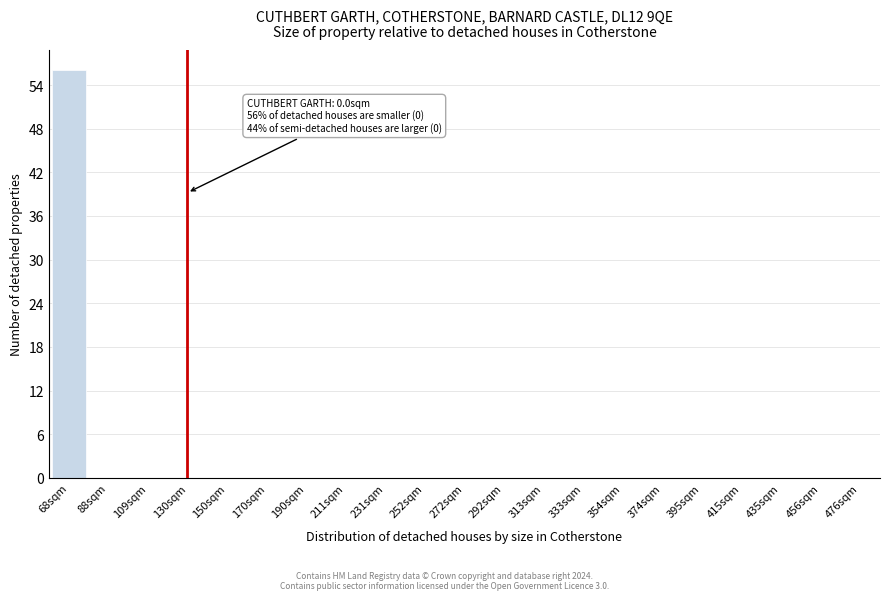

Reading left to right, extract all data points from this chart.

68sqm=56	88sqm=0	109sqm=0	130sqm=0	150sqm=0	170sqm=0	190sqm=0	211sqm=0	231sqm=0	252sqm=0	272sqm=0	292sqm=0	313sqm=0	333sqm=0	354sqm=0	374sqm=0	395sqm=0	415sqm=0	435sqm=0	456sqm=0	476sqm=0